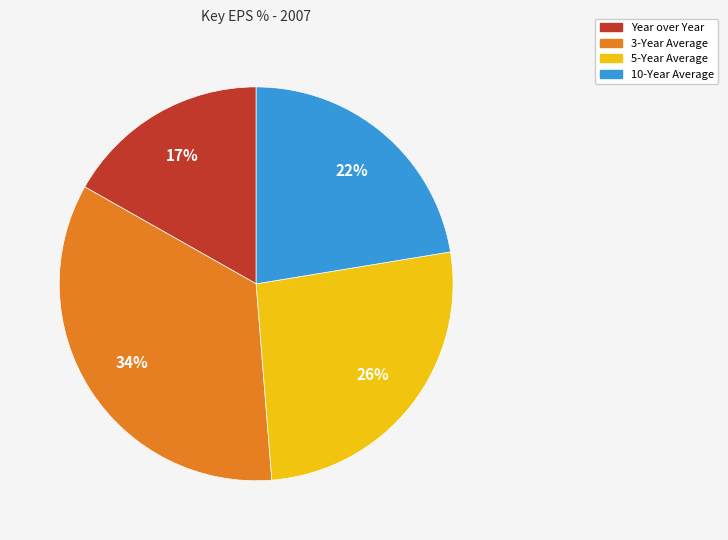

What is the smallest slice in the pie chart?

Year over Year